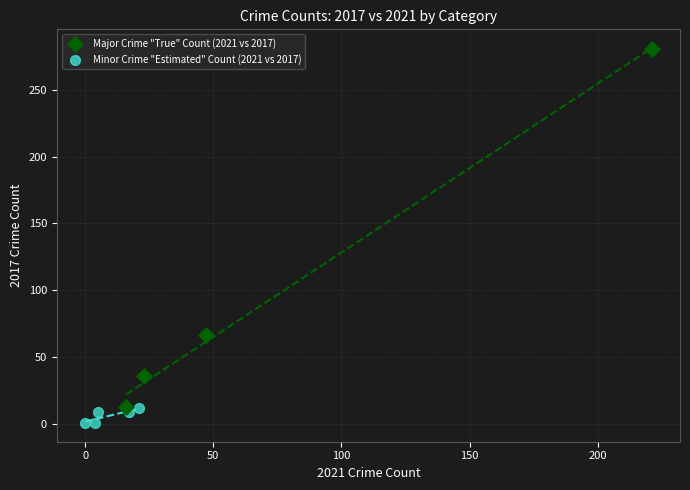

Which series has the largest Y range (max minus min)?

Major Crime "True" Count (2021 vs 2017)